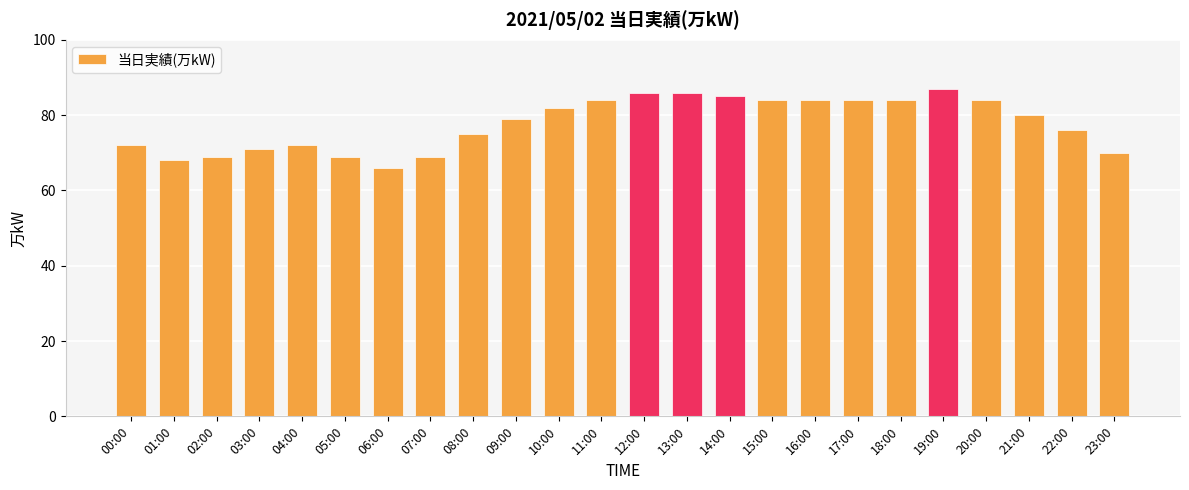

Does the chart contain stacked bars?

No